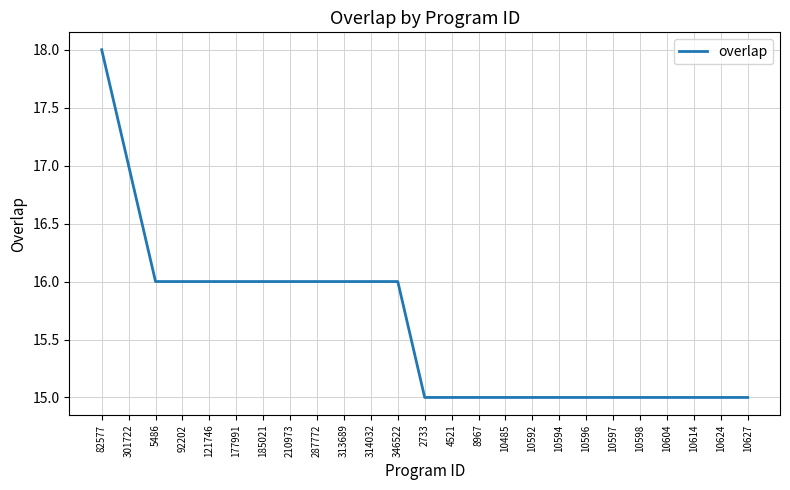

Reading left to right, list all the values displayed in this chart.

82577=18	301722=17	5486=16	92202=16	121746=16	177991=16	185021=16	210973=16	287772=16	313689=16	314032=16	346522=16	2733=15	4521=15	8967=15	10485=15	10592=15	10594=15	10596=15	10597=15	10598=15	10604=15	10614=15	10624=15	10627=15